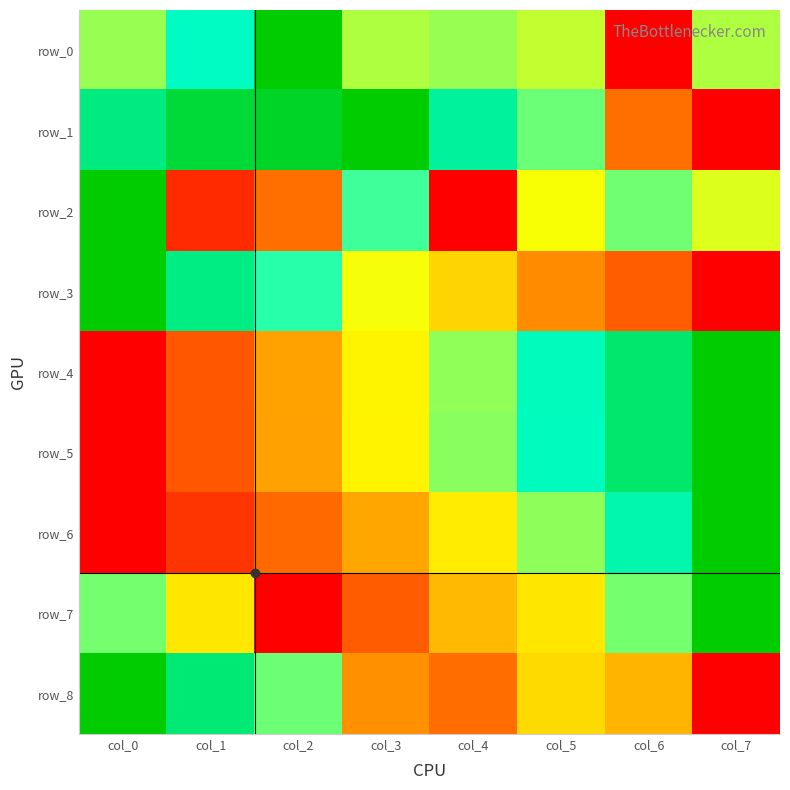

What is the total value across all series at col_1?

4.4